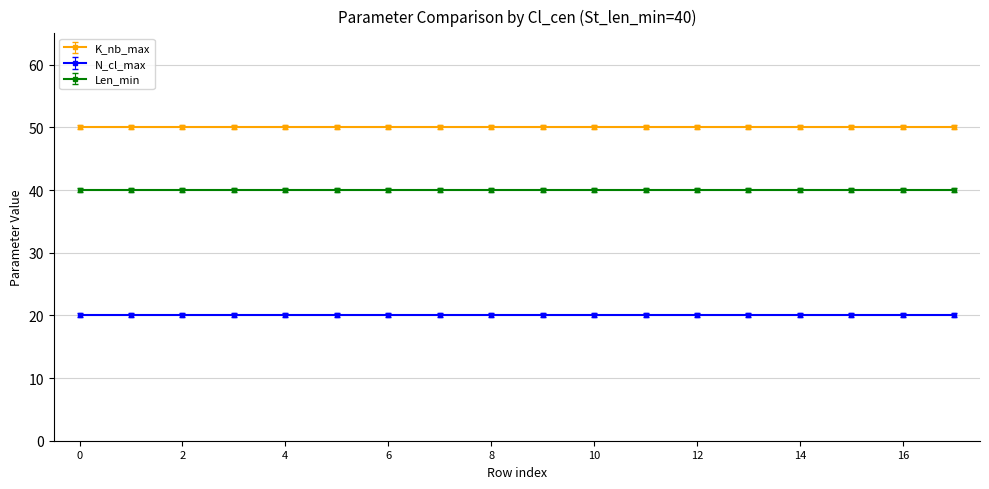

True or false: K_nb_max and Len_min cross at least once.

False